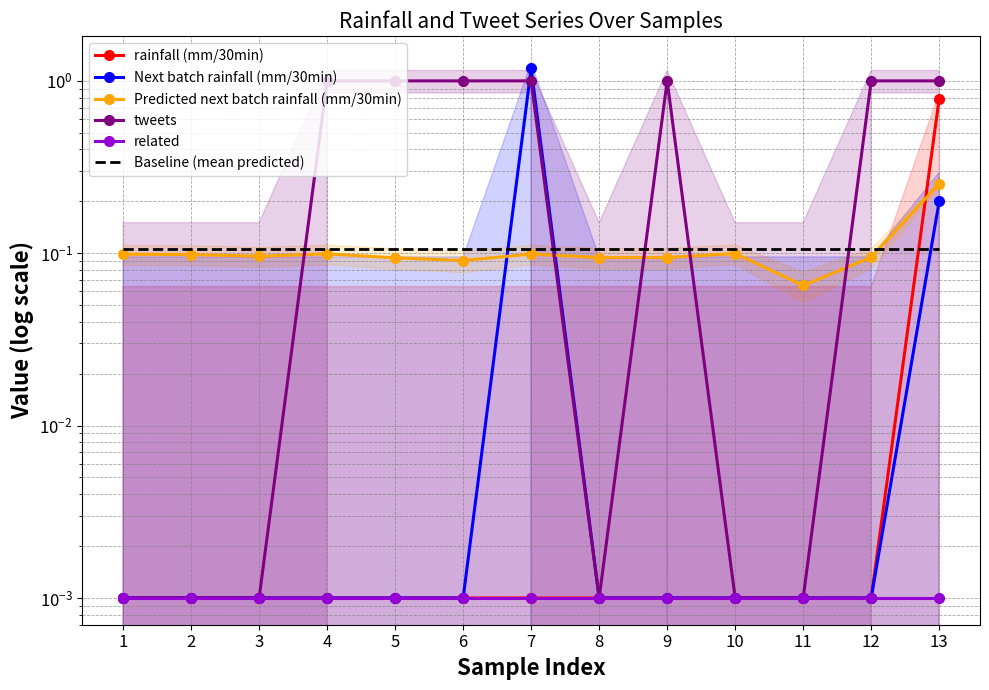

At 9, list the series in order from smallest to largest.

rainfall (mm/30min), Next batch rainfall (mm/30min), related, Predicted next batch rainfall (mm/30min), Baseline (mean predicted), tweets